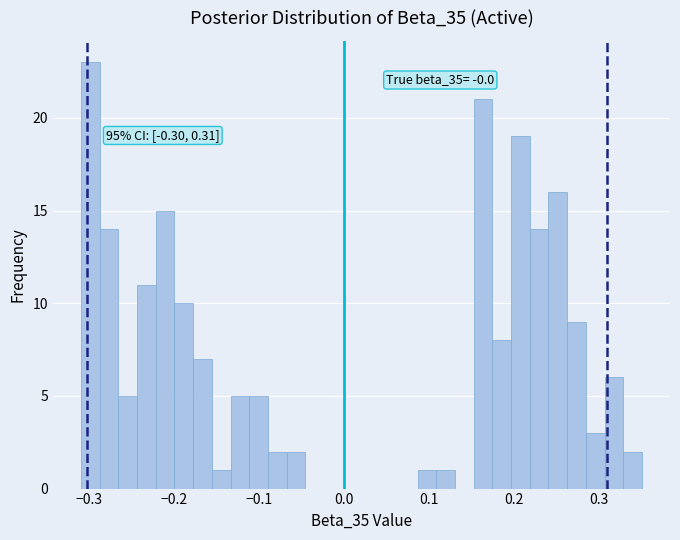

Read against the x-axis, roughly where is the centre of the tallest bar?

-0.30